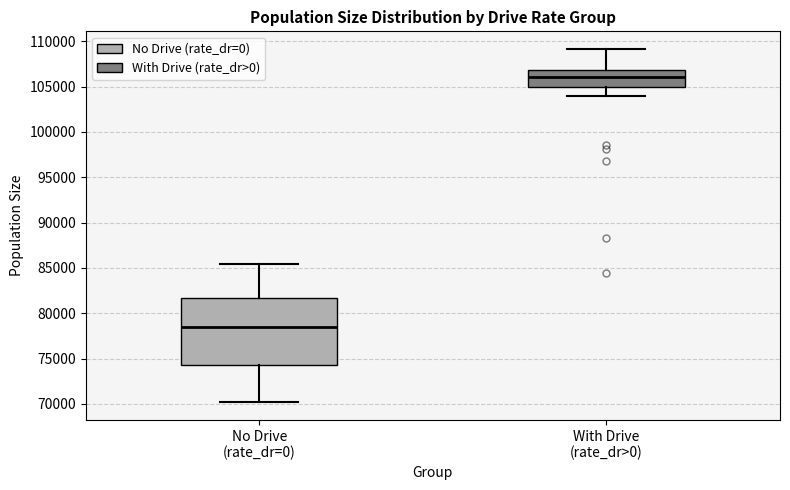

Which box's median line is the lowest?

No Drive (rate_dr=0)